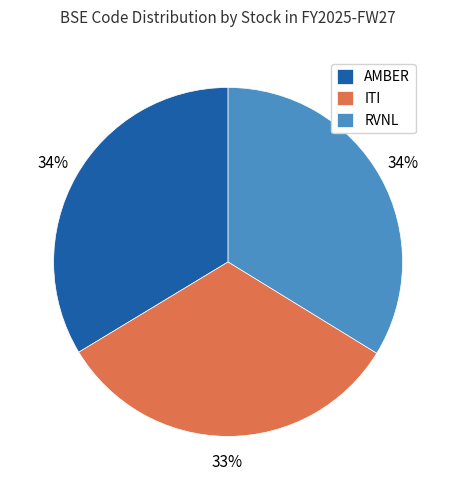

What percentage is the ITI slice, to the nearest percent?

33%